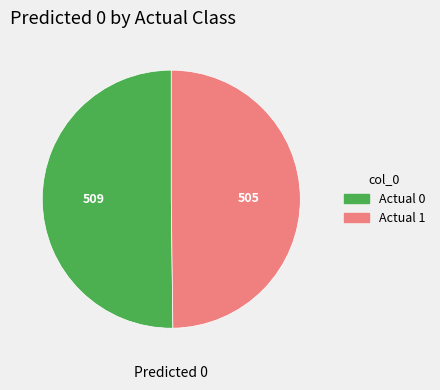

Is the sum of Actual 0 and Actual 1 greater than half?

Yes